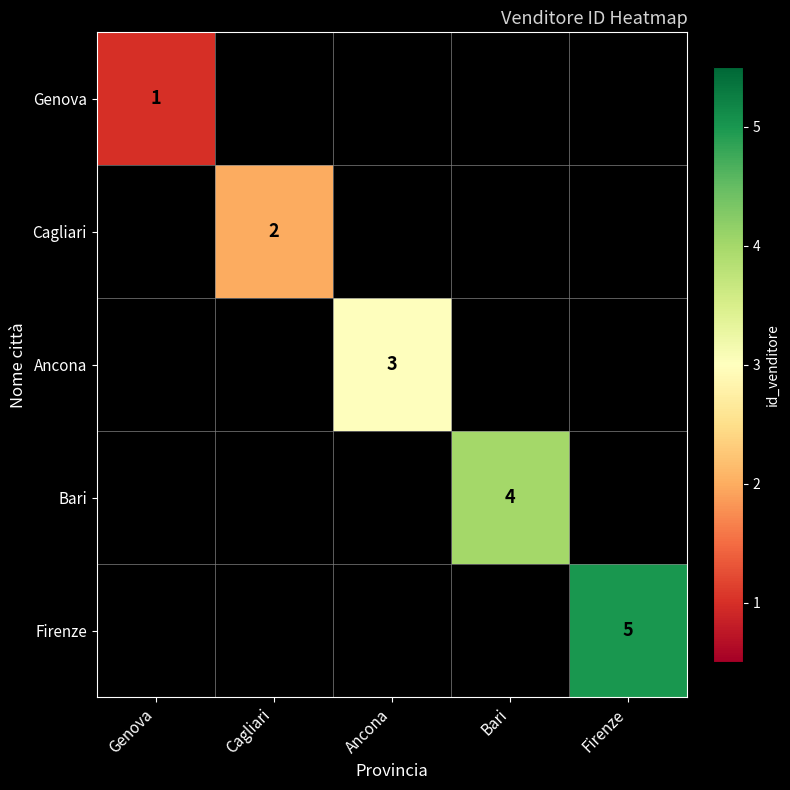

The value of Firenze at Firenze is 8. True or false?

False